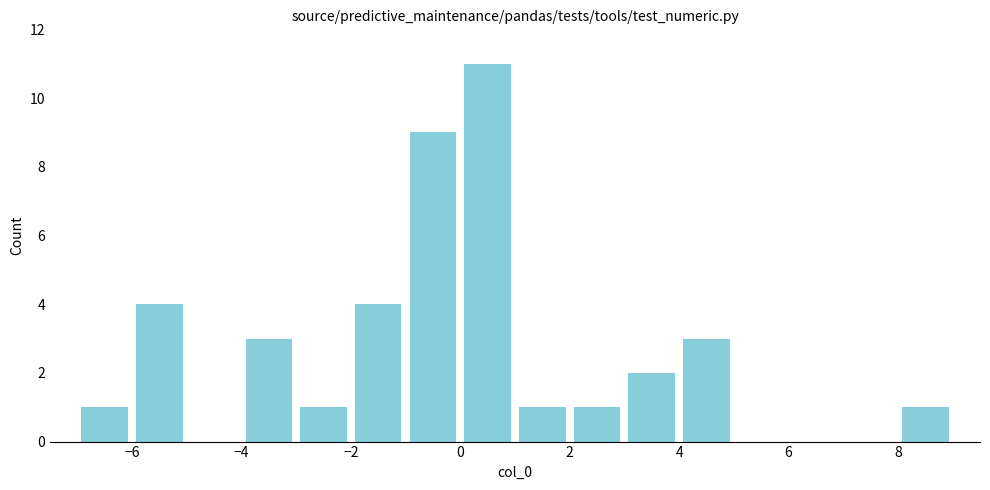

Reading left to right, transcribe this chart: for each bar, give the range it covers on the x-axis and its height. The values are not printed on the chart, so give them approximately, as read against the axis.

-7 to -6: 1
-6 to -5: 4
-5 to -4: 0
-4 to -3: 3
-3 to -2: 1
-2 to -1: 4
-1 to 0: 9
0 to 1: 11
1 to 2: 1
2 to 3: 1
3 to 4: 2
4 to 5: 3
5 to 6: 0
6 to 7: 0
7 to 8: 0
8 to 9: 1